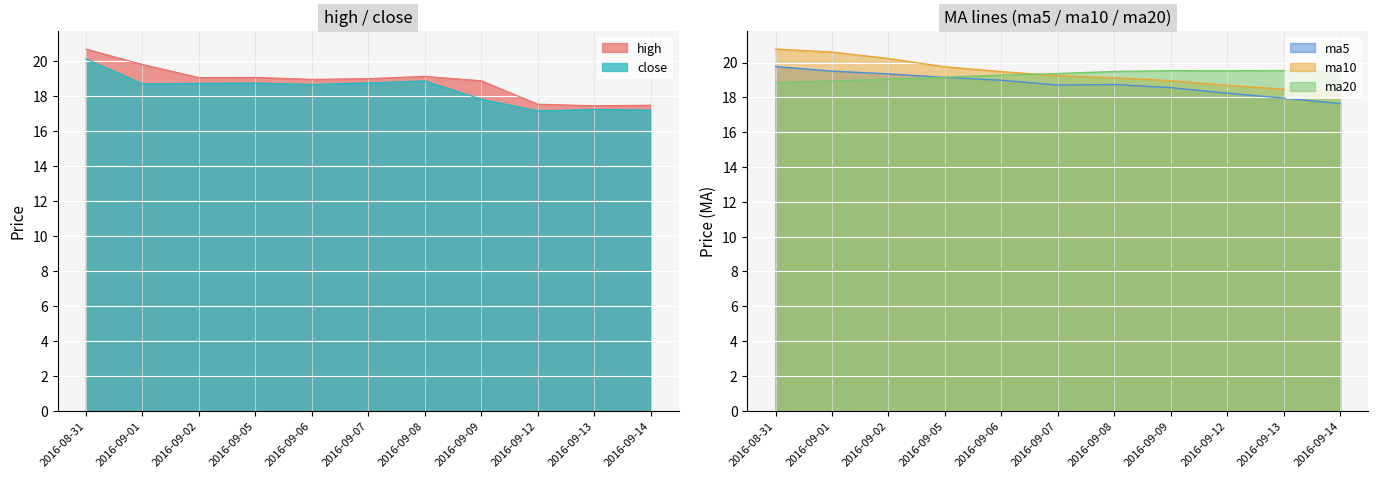

What is the approximate value of ma10 at 2016-09-12?

18.7